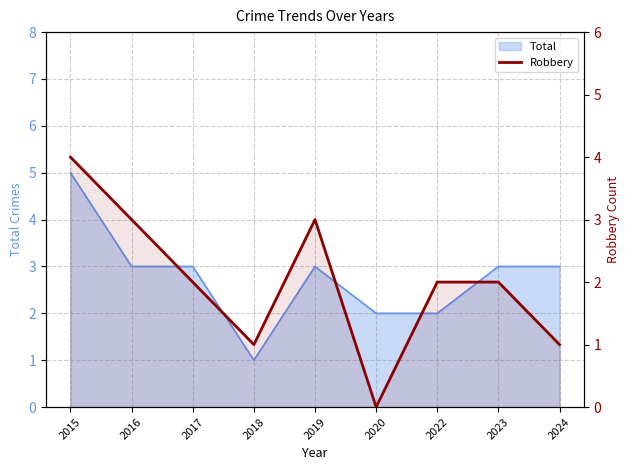

Approximately how many times larger is the value at 2016 compared to 2022?

1.5